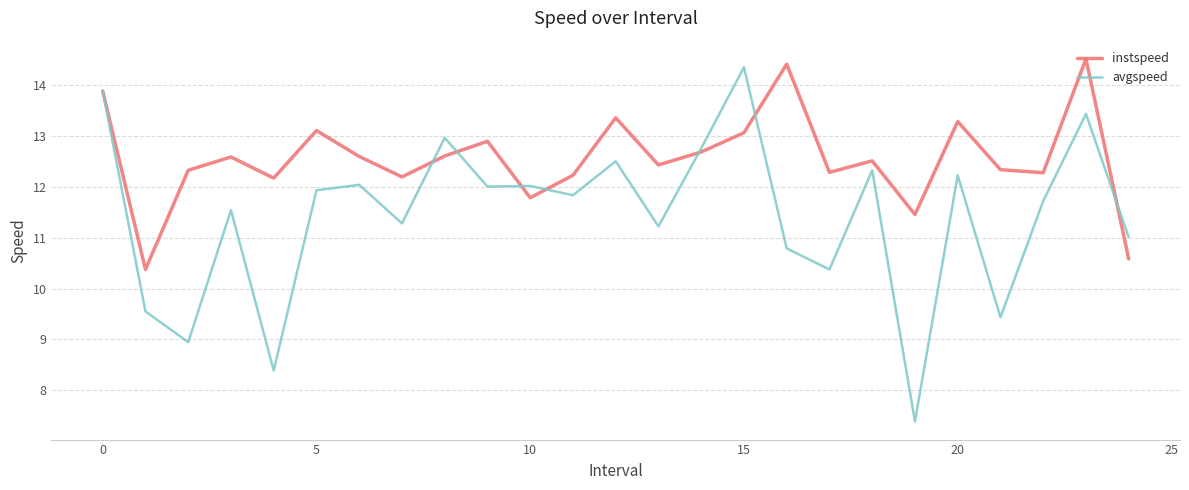

Which series ends up on top after the final intersection of avgspeed and instspeed?

avgspeed